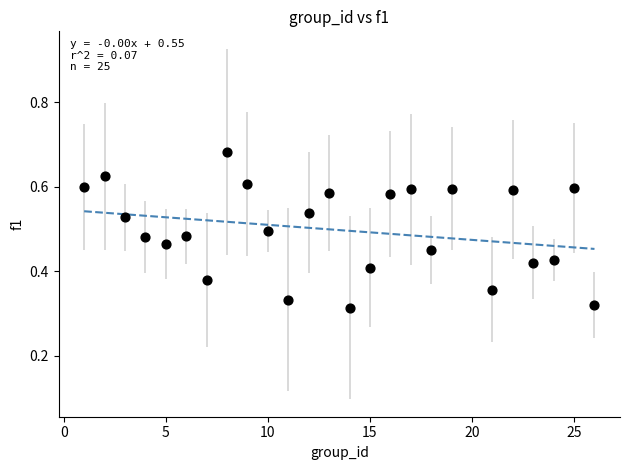

What is the range of X values (max minus min)?

25.0